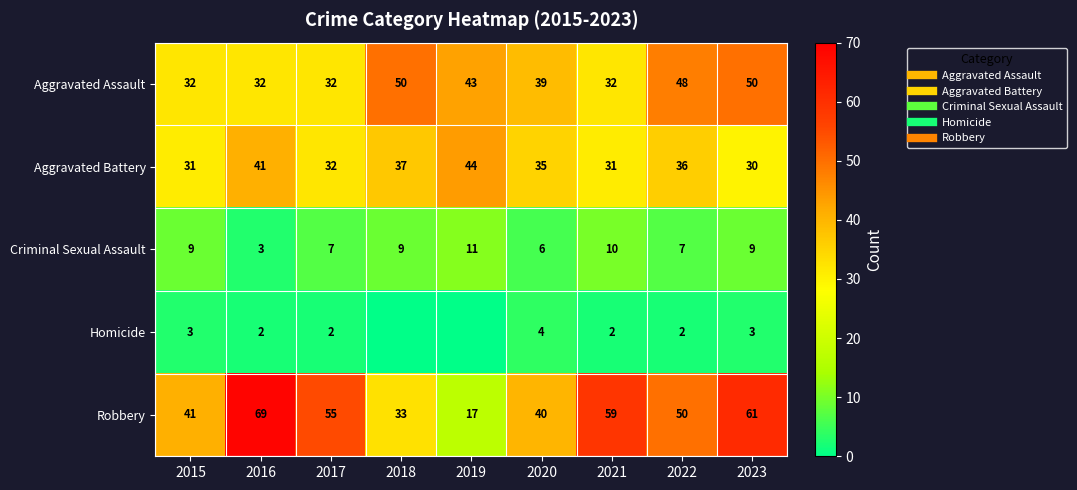

At how many categories does at least one series exceed 24?

9